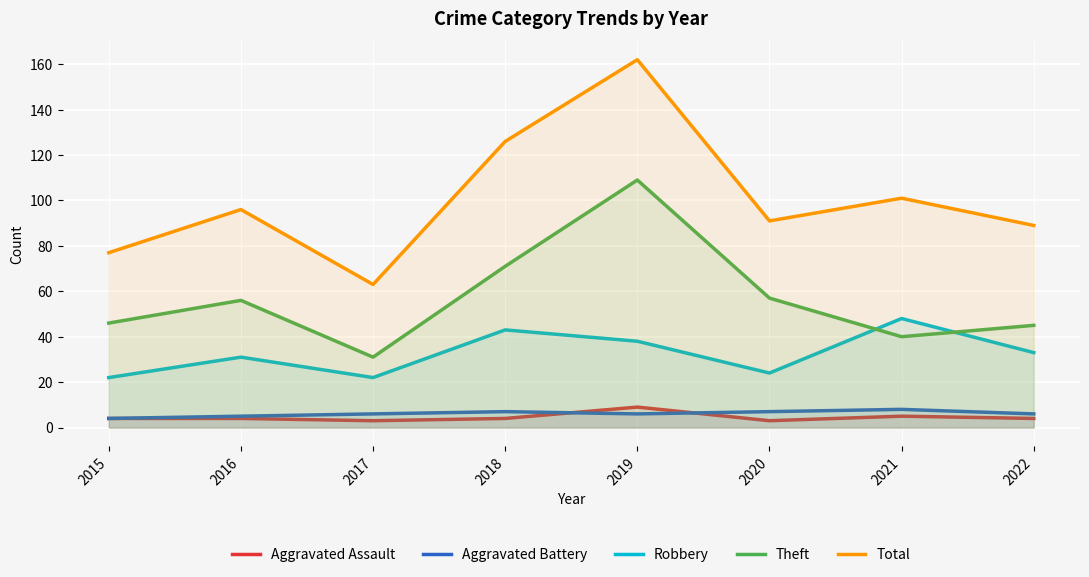

At which label does Aggravated Assault reach its minimum?

2017